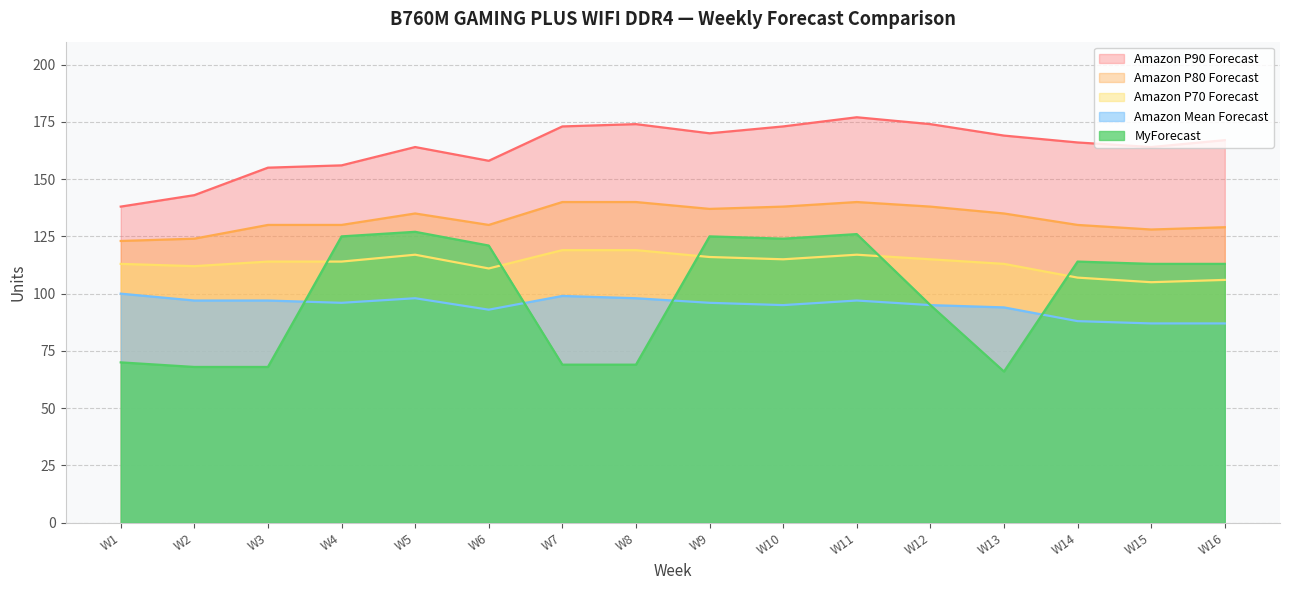

The Amazon P90 Forecast series shows 235 at W8. True or false?

False